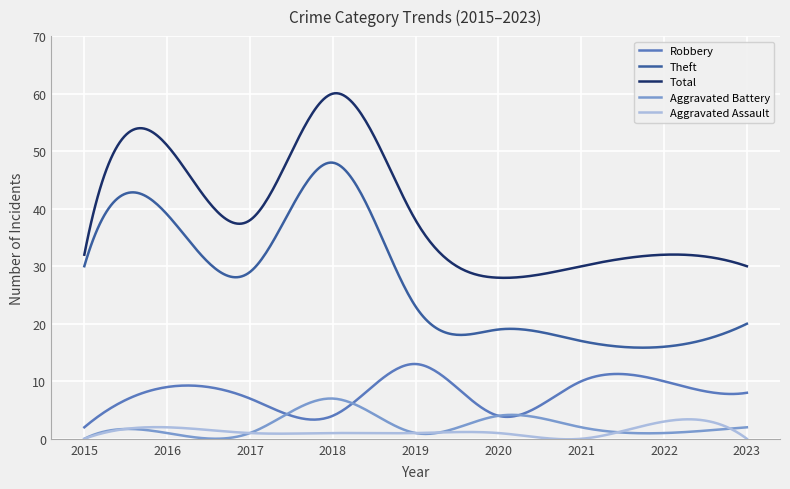

True or false: Aggravated Battery and Total cross at least once.

False